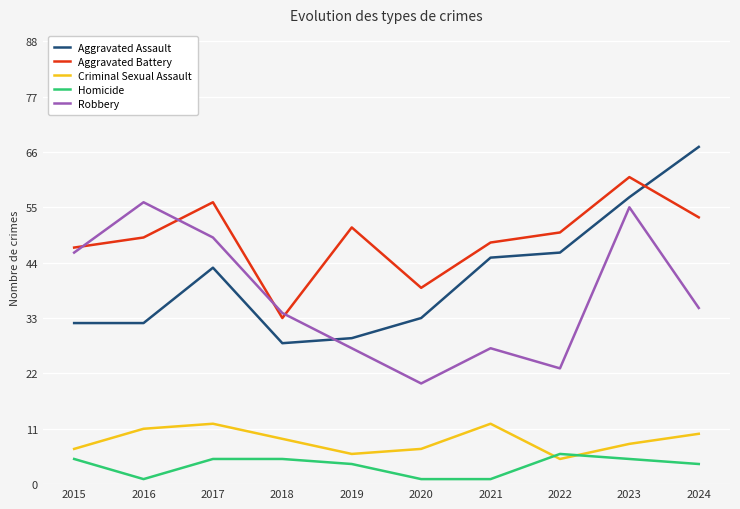

True or false: Aggravated Battery has more than 0 interior local peaks.

True